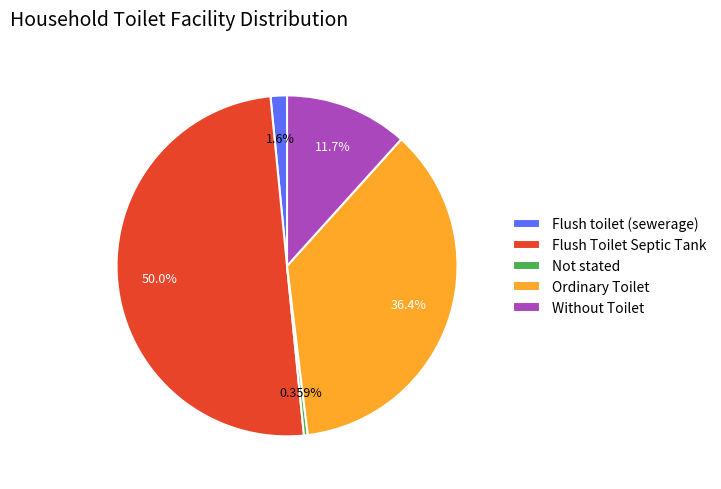

How many segments does this pie chart have?

5